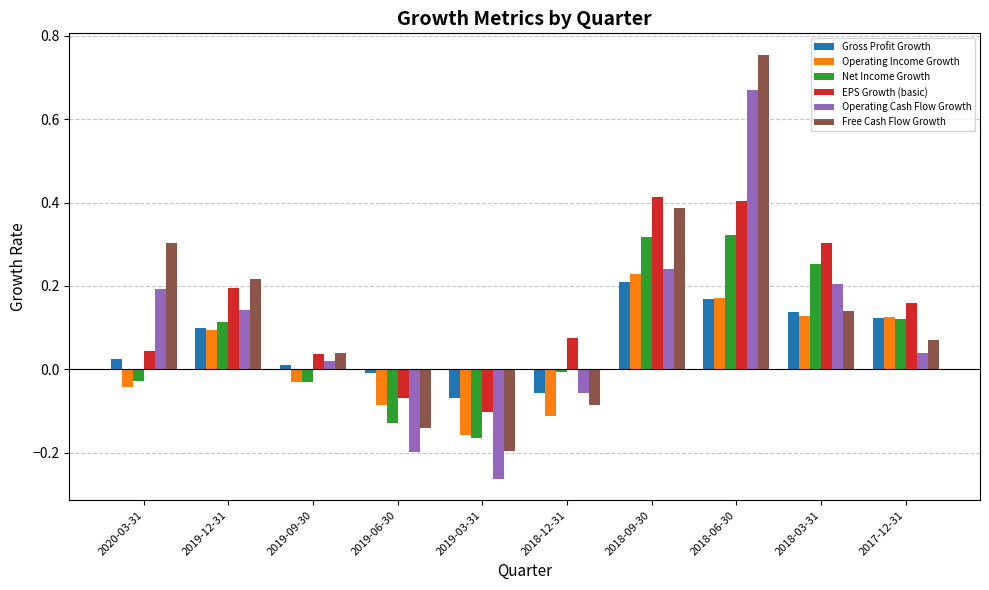

List the series in order of their peak value, highest first.

Free Cash Flow Growth, Operating Cash Flow Growth, EPS Growth (basic), Net Income Growth, Operating Income Growth, Gross Profit Growth